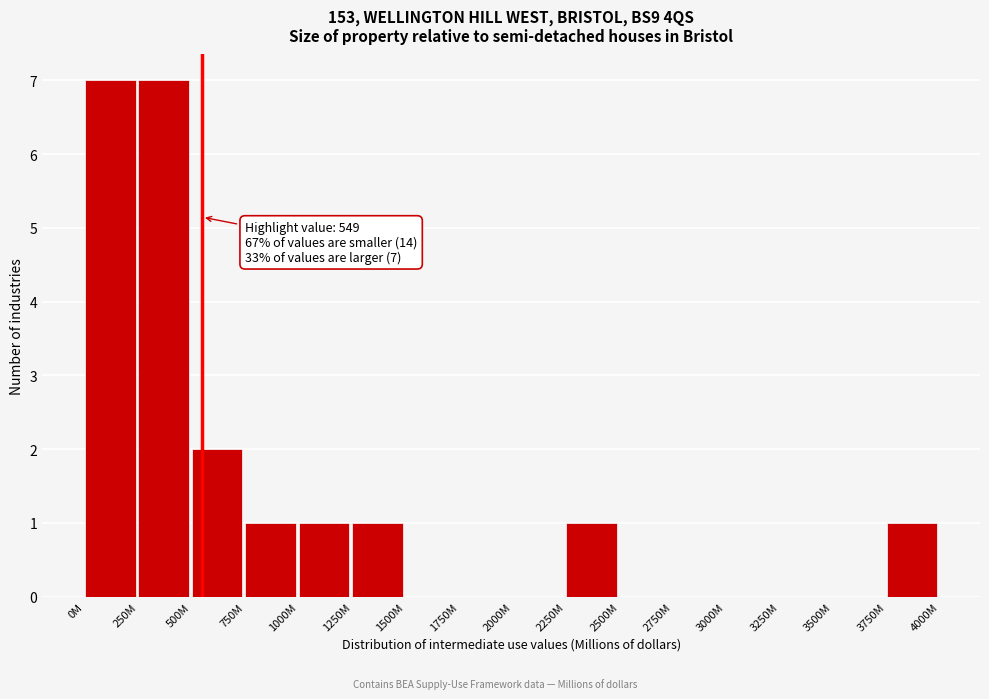

Reading left to right, extract all data points from this chart.

0M=7	250M=7	500M=2	750M=1	1000M=1	1250M=1	1500M=0	1750M=0	2000M=0	2250M=1	2500M=0	2750M=0	3000M=0	3250M=0	3500M=0	3750M=1